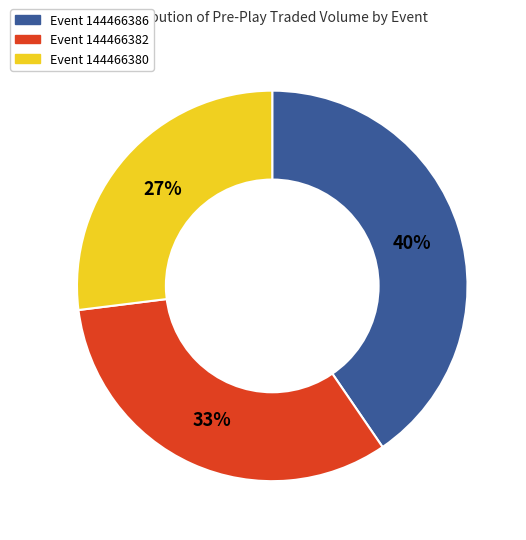

Does any single category account for the majority?

No